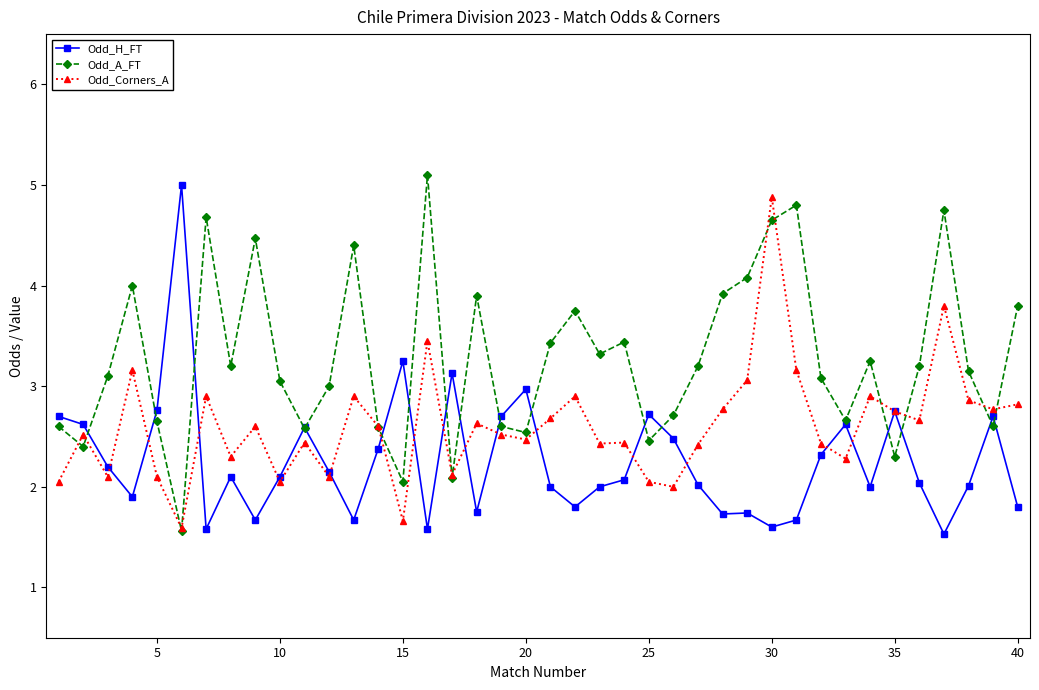

Count the number of data series in this chart.

3